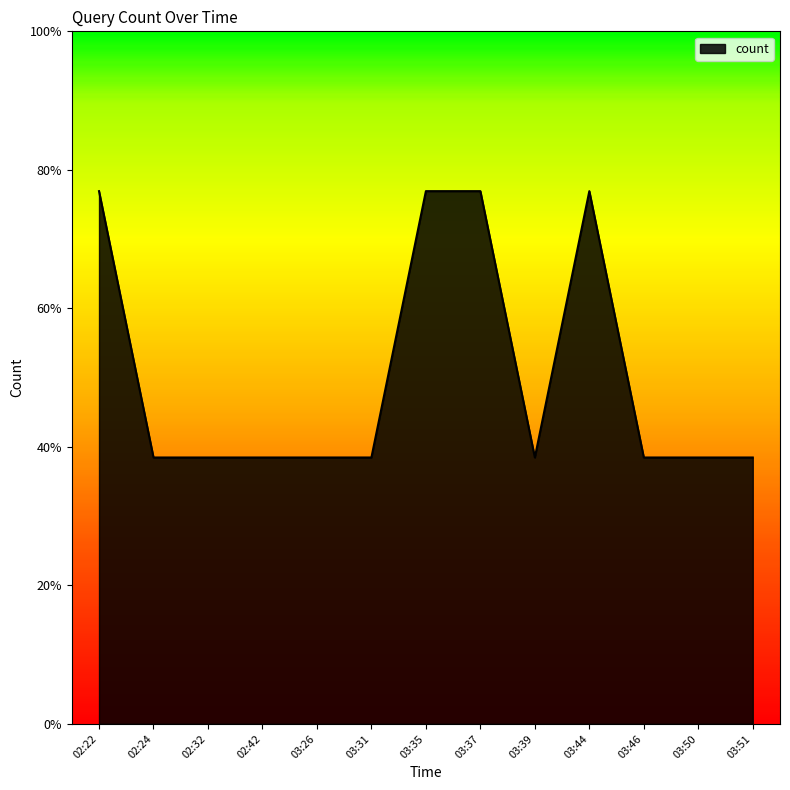

What position from the left is 03:44?

10